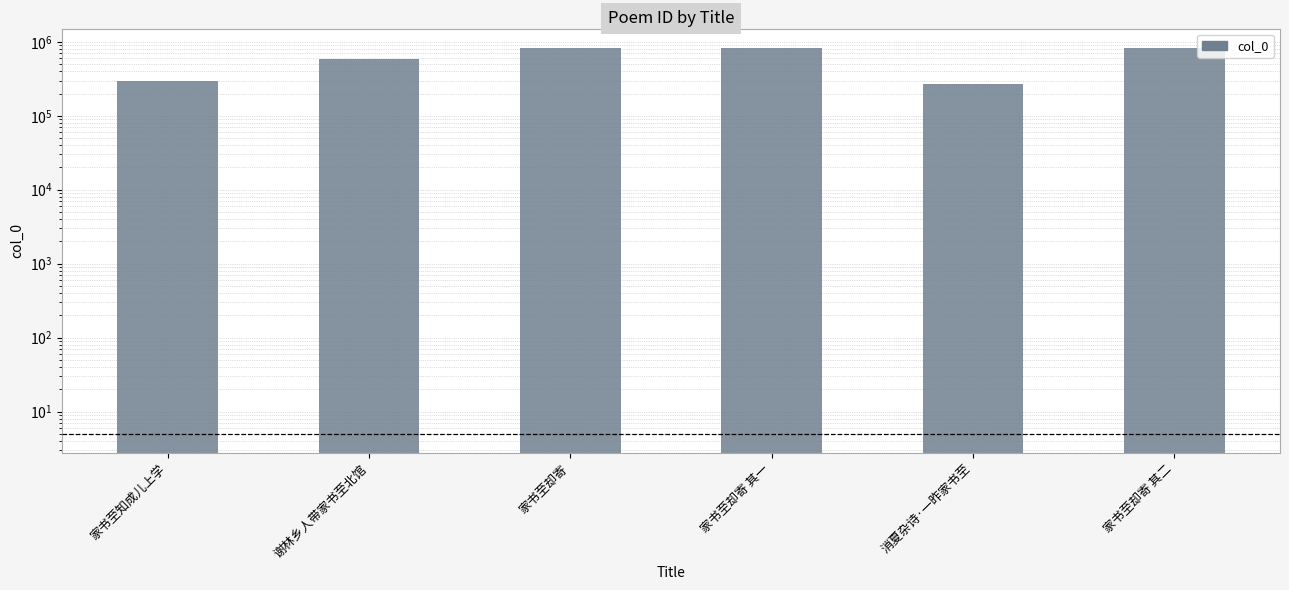

How many data points are above 819052?

2